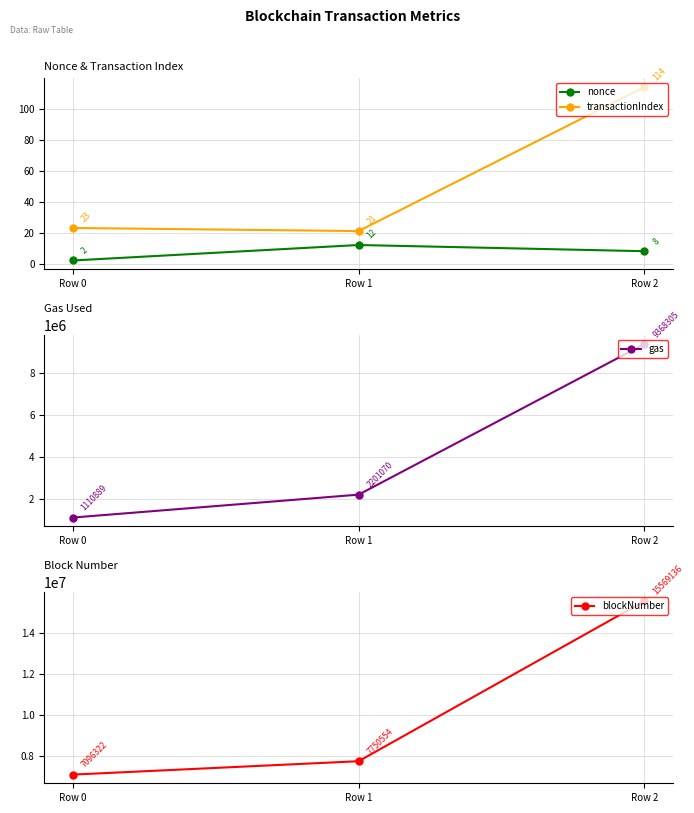

At which label is blockNumber closest to 11332729?

Row 1